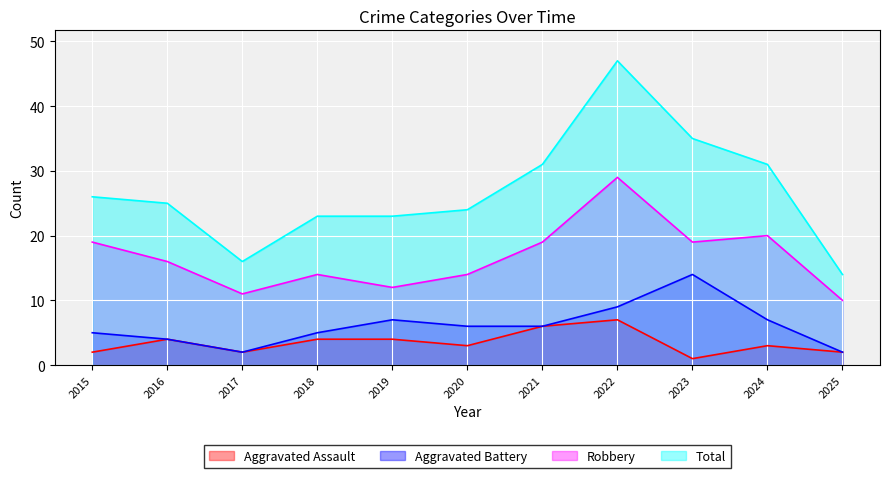

True or false: Aggravated Battery has a value of 5 at 2015.

True